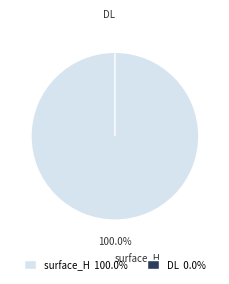

How many slices are in this pie chart?

2